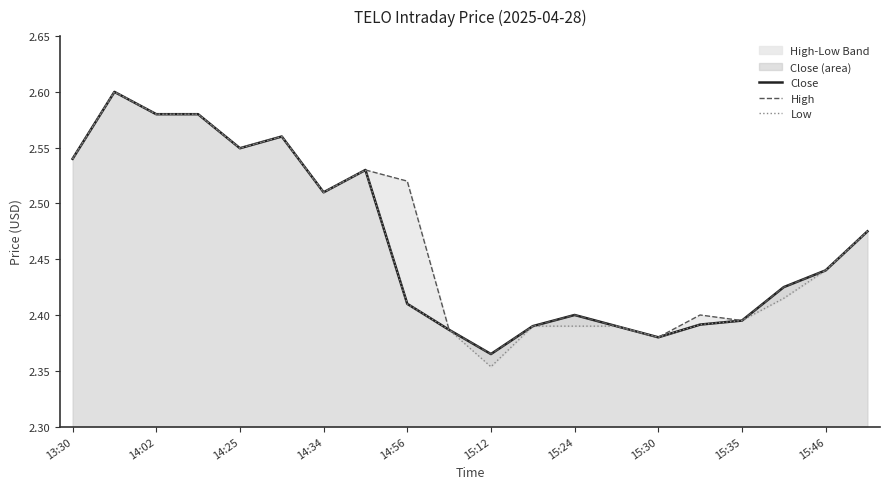

What is the maximum value shown in the chart?

2.6